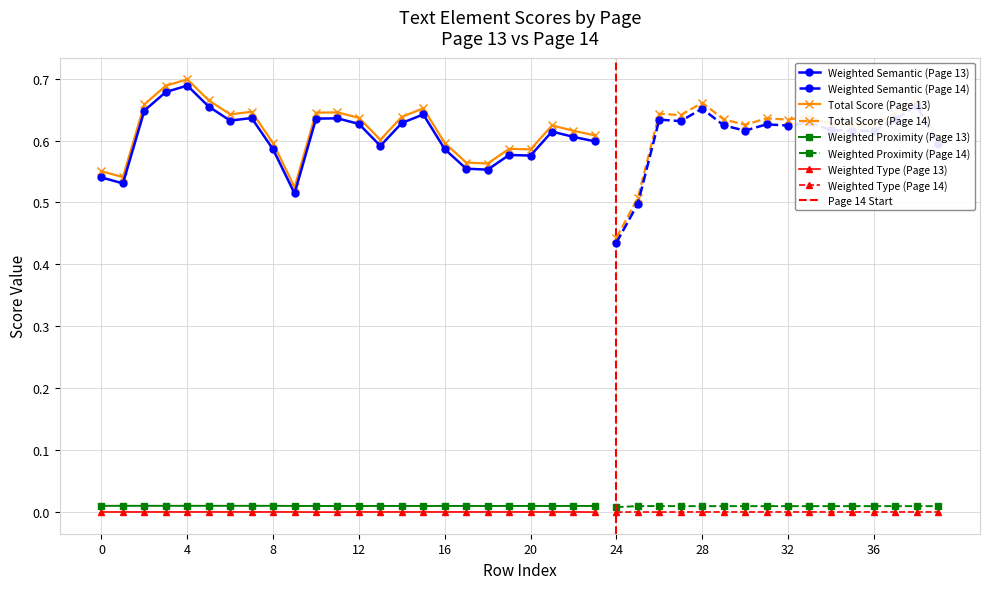

Which series changed the most between 15 and 20?

Weighted Semantic